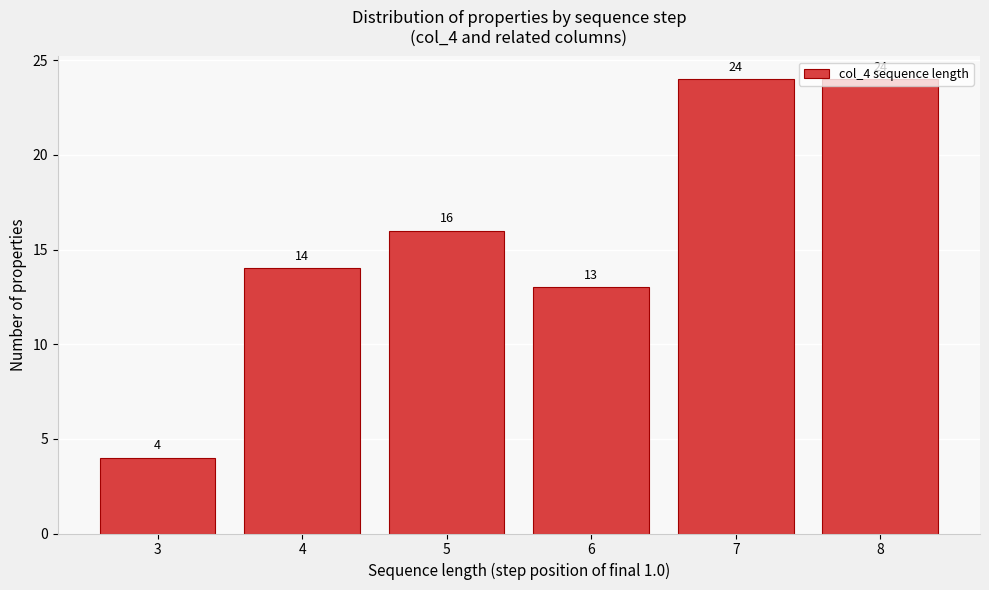

True or false: the data shows 24 at 7.

True